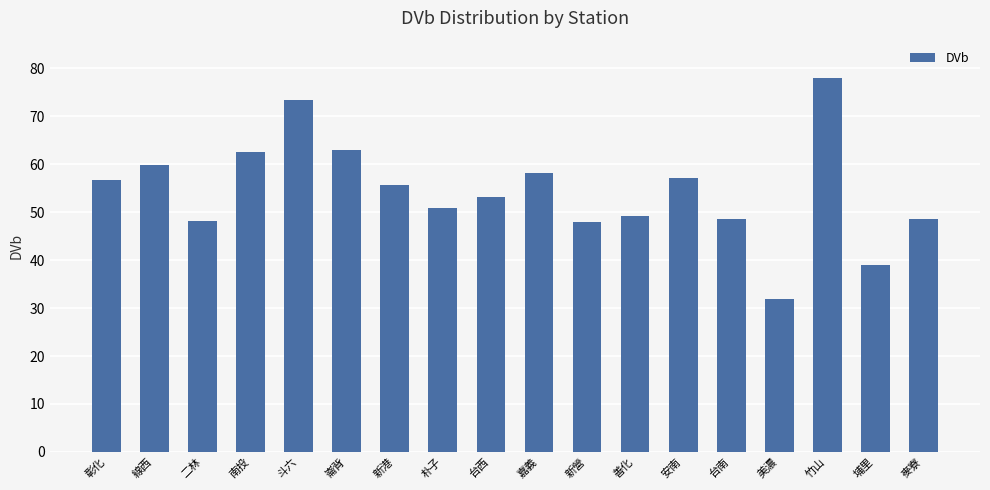

What is the sum of the values at 線西 and 麥寮?

108.4